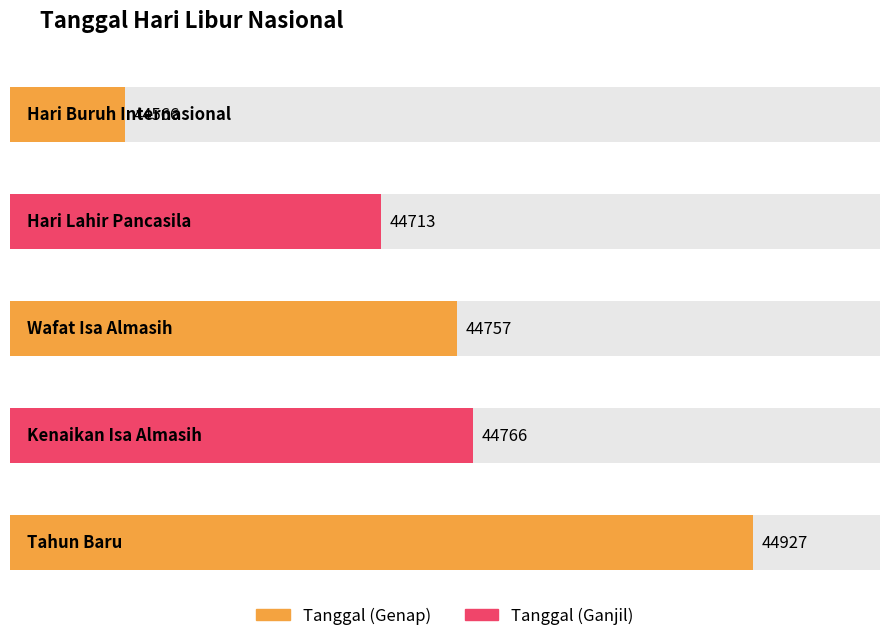

Reading left to right, list all the values displayed in this chart.

Hari Buruh Internasional=44566	Hari Lahir Pancasila=44713	Wafat Isa Almasih=44757	Kenaikan Isa Almasih=44766	Tahun Baru=44927